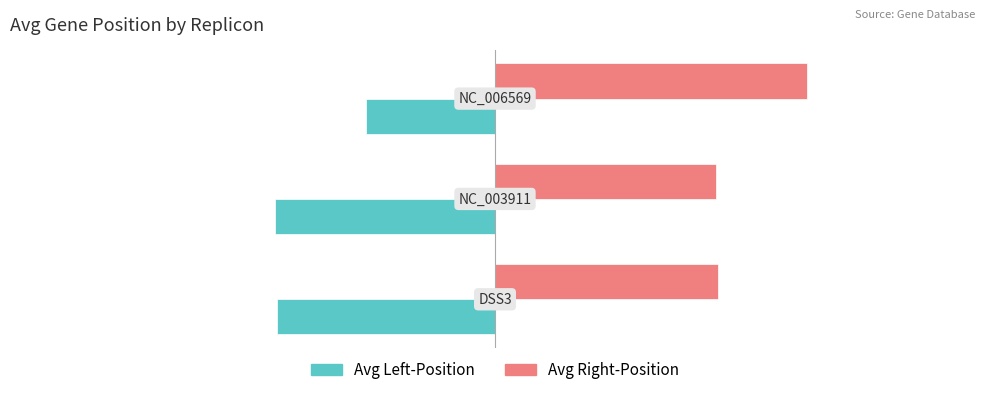

Which series has the largest total across all categories?

Avg Right-Position